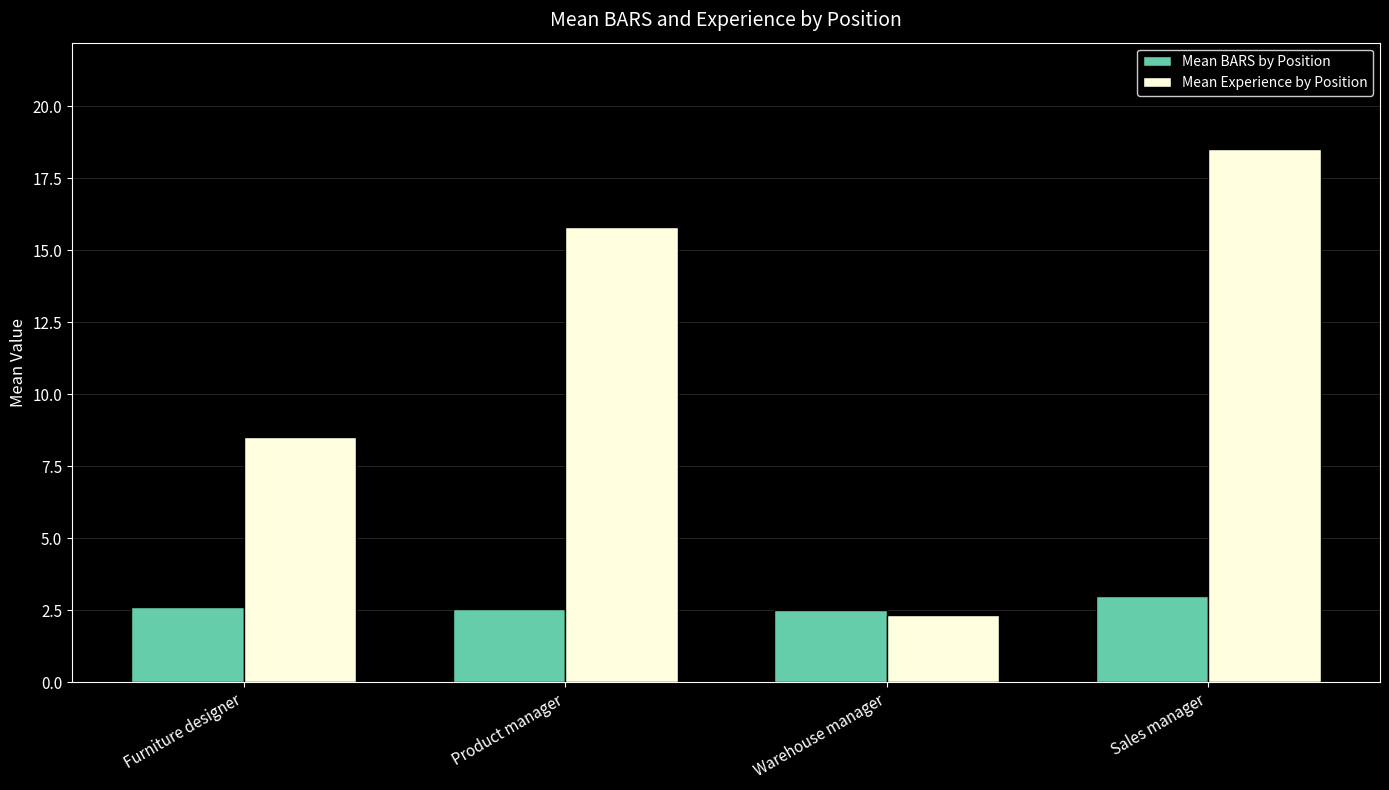

List the series in order of their peak value, highest first.

Mean Experience by Position, Mean BARS by Position